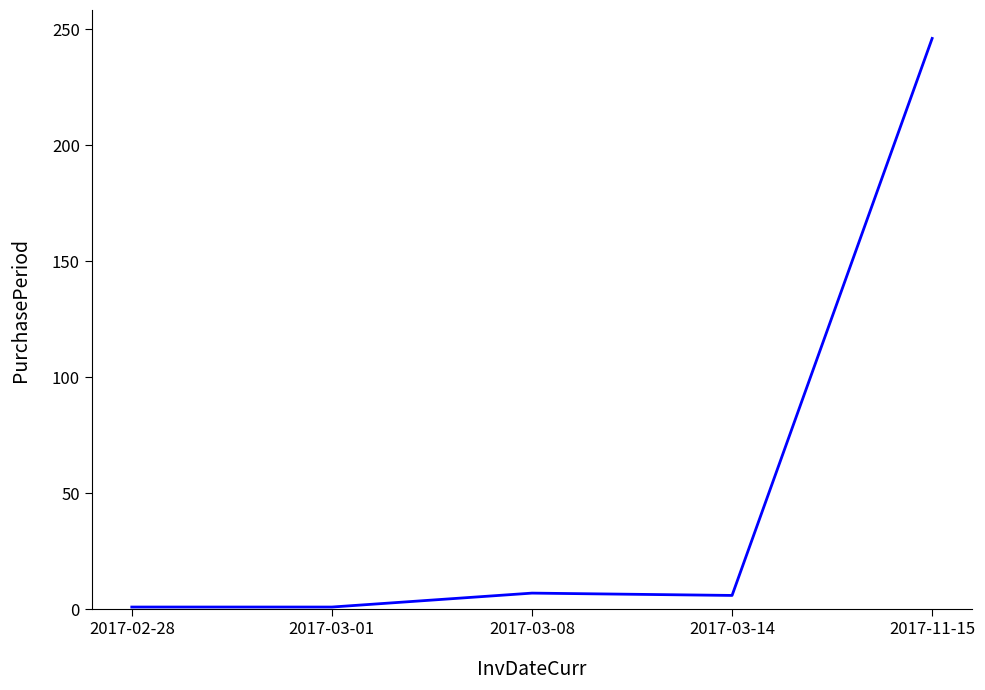

How many categories are shown in the chart?

5